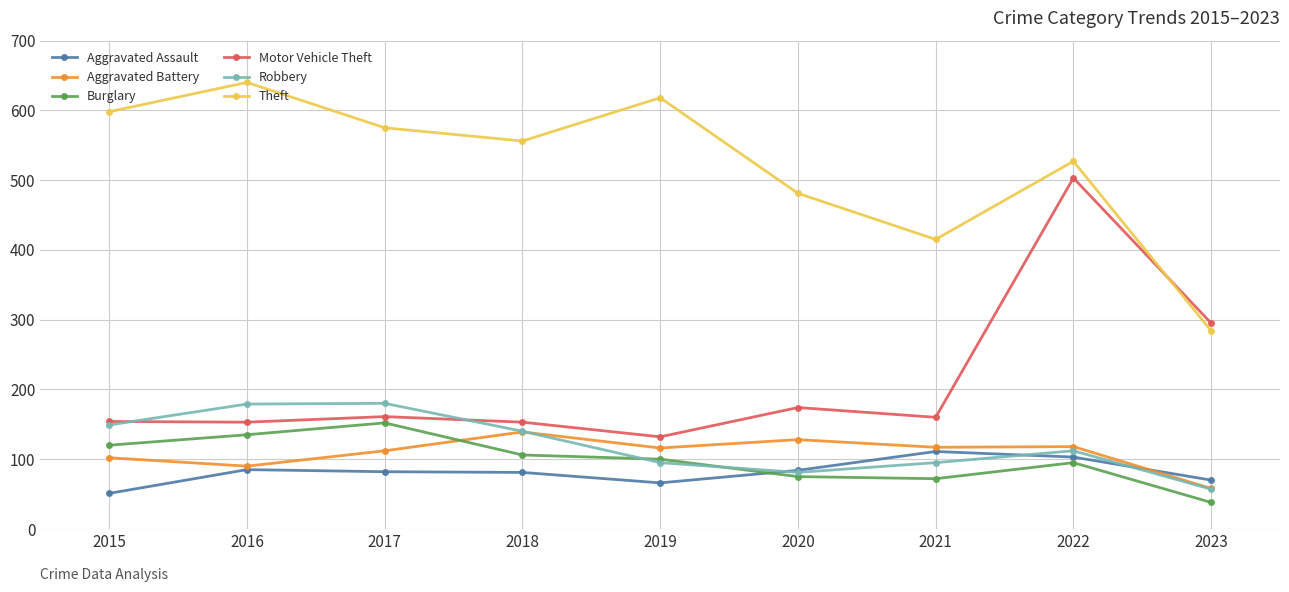

What is the total value across all series at 2017?

1262